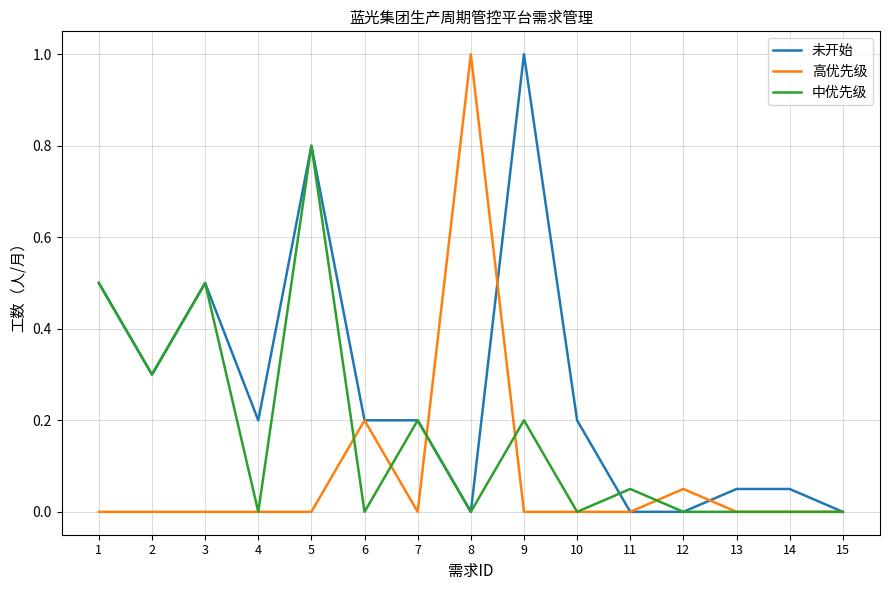

Is the value of 中优先级 at 5 greater than the value of 高优先级 at 2?

Yes